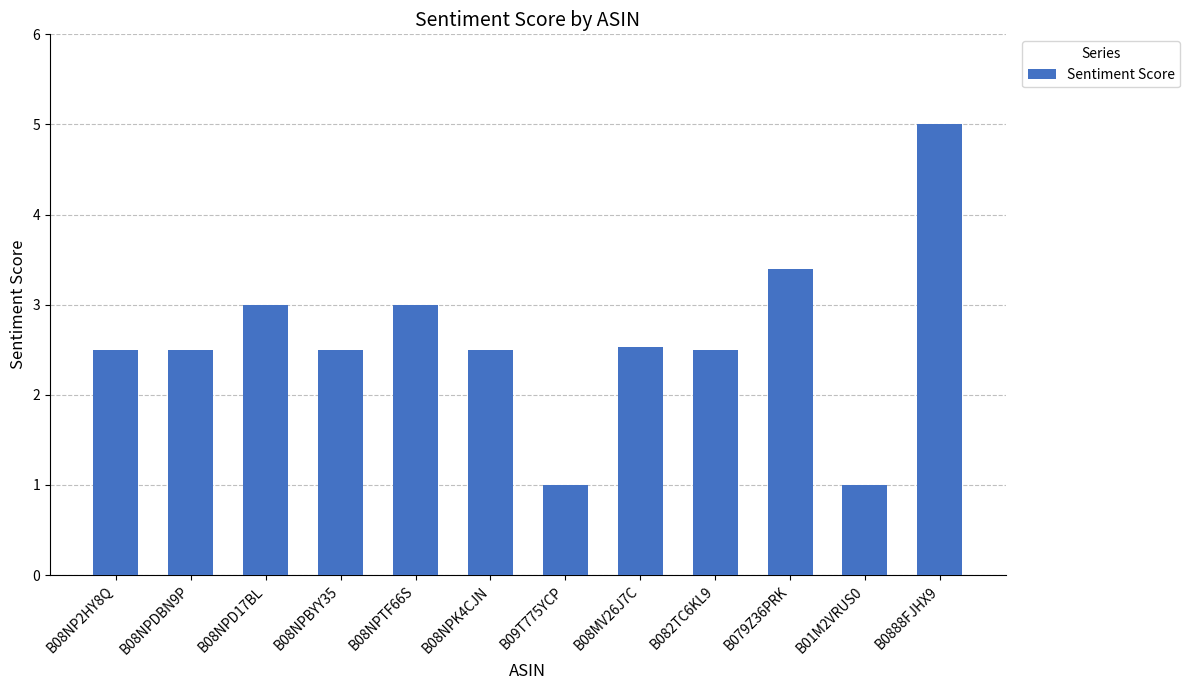

What is the ratio of the value at B08NPBYY35 to the value at B08NP2HY8Q?

1.0